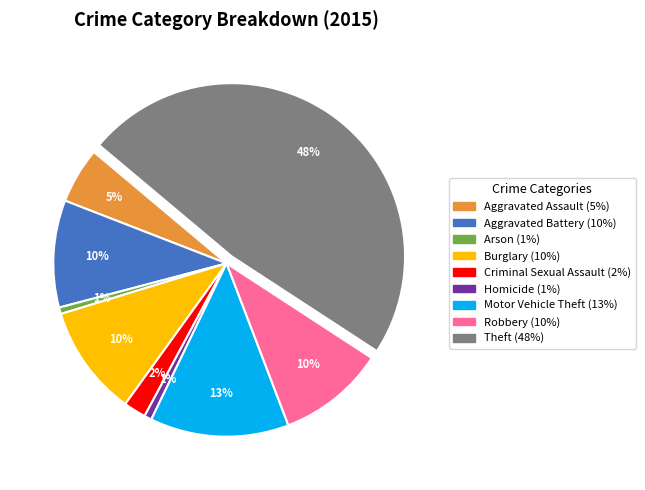

Does any single category account for the majority?

No